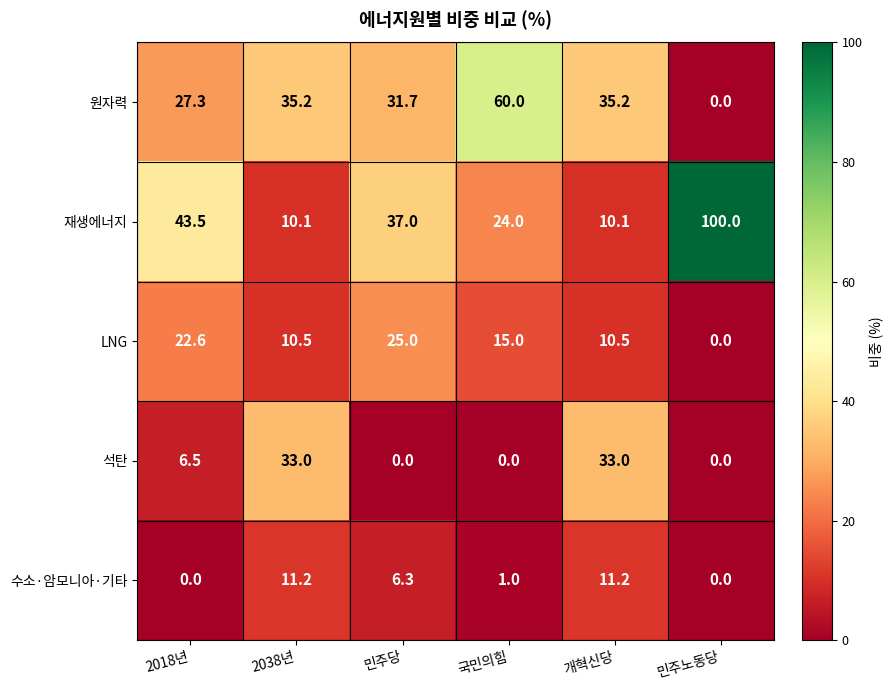

How many data points in 원자력 are less than 35?

3